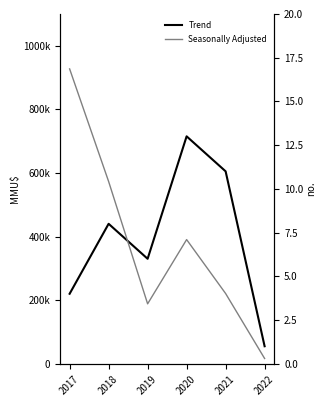

What are all the series names shown in the legend?

Trend, Seasonally Adjusted